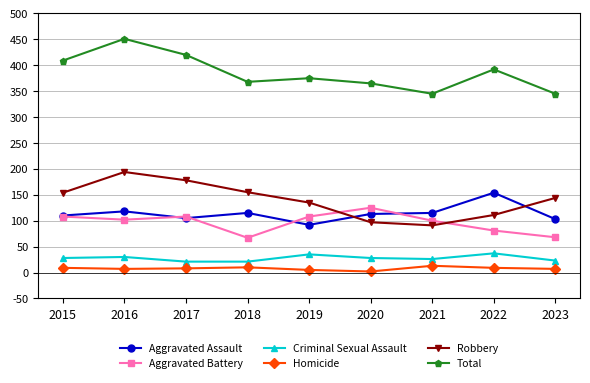

At which category does Aggravated Battery reach its first local peak?

2017